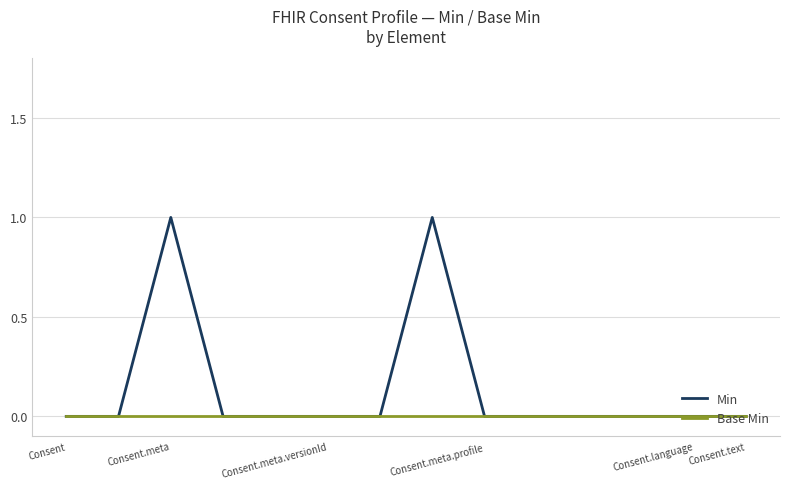

List the series in order of their overall mean, highest first.

Min, Base Min